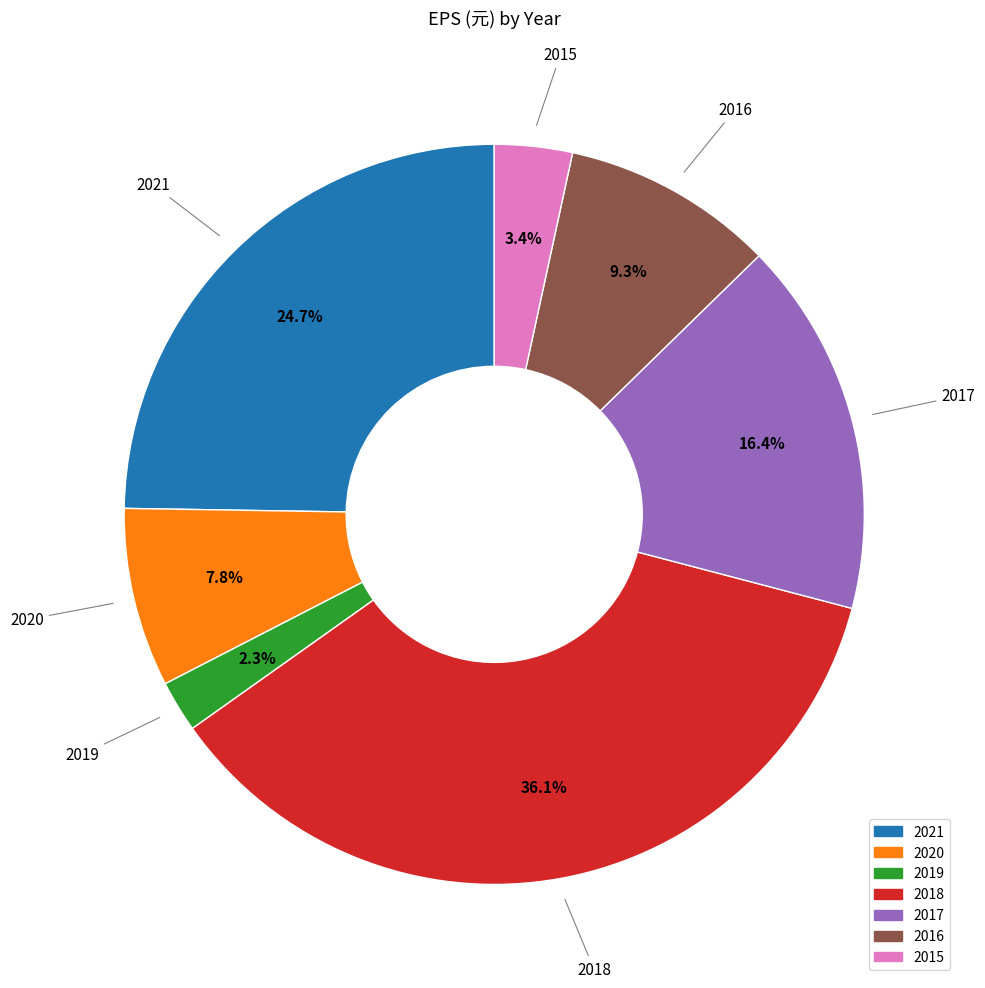

Which has a higher value, 2017 or 2021?

2021